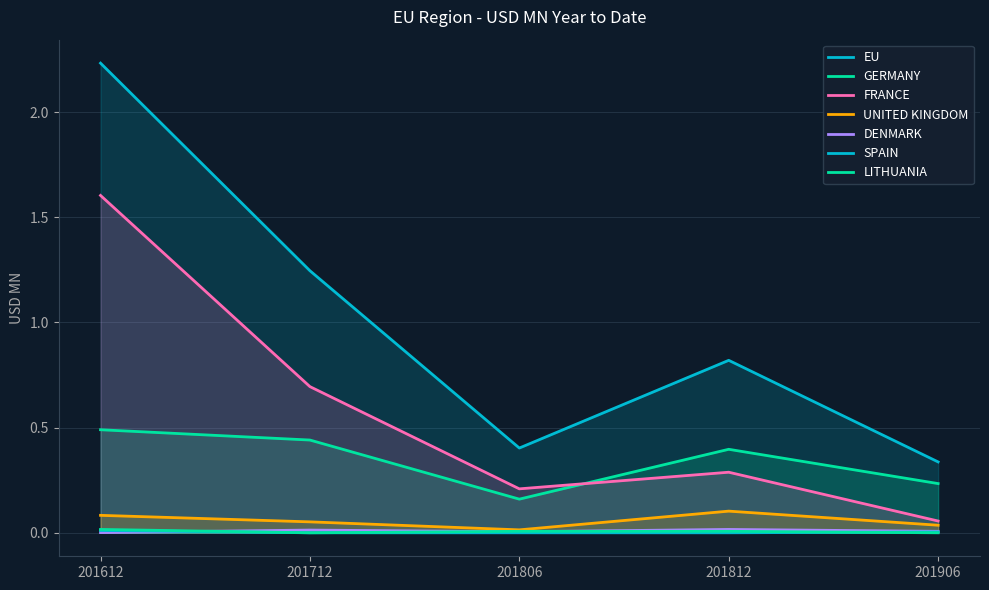

True or false: 201612 and 201806 cross at least once.

True